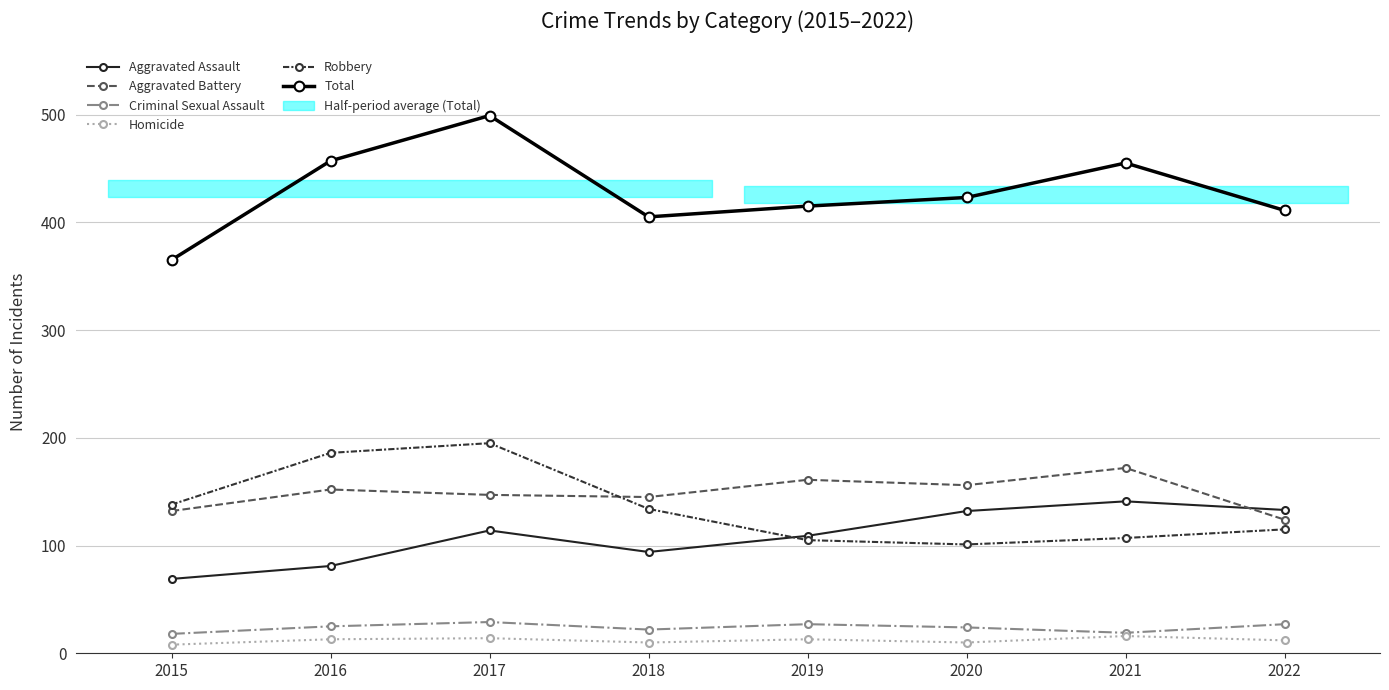

What is the difference between the maximum and second lowest values in the Total series?

94